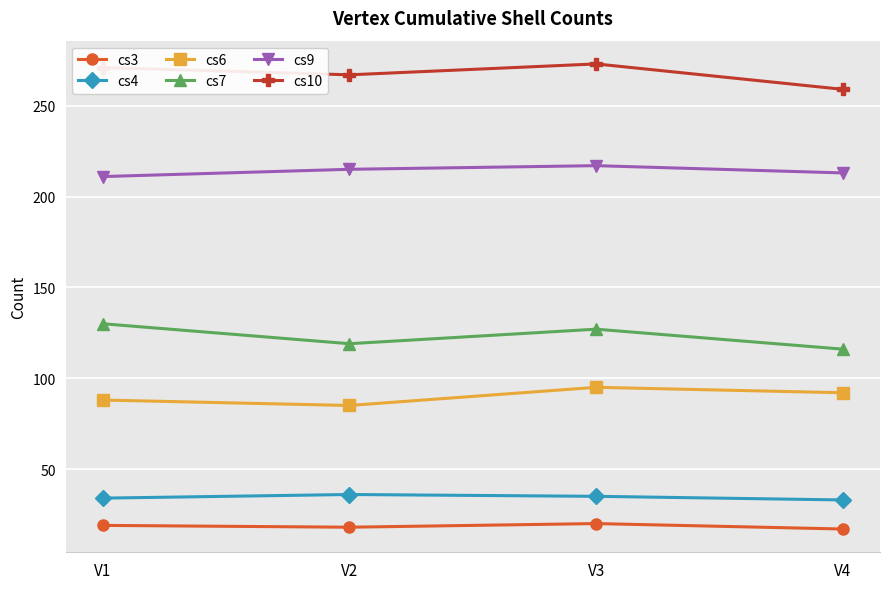

Count the cs3 values in the range 18 to 20.

3